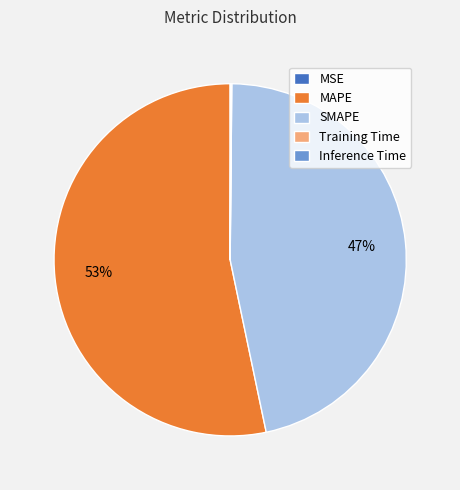

To the nearest percent, what portion does SMAPE represent?

47%